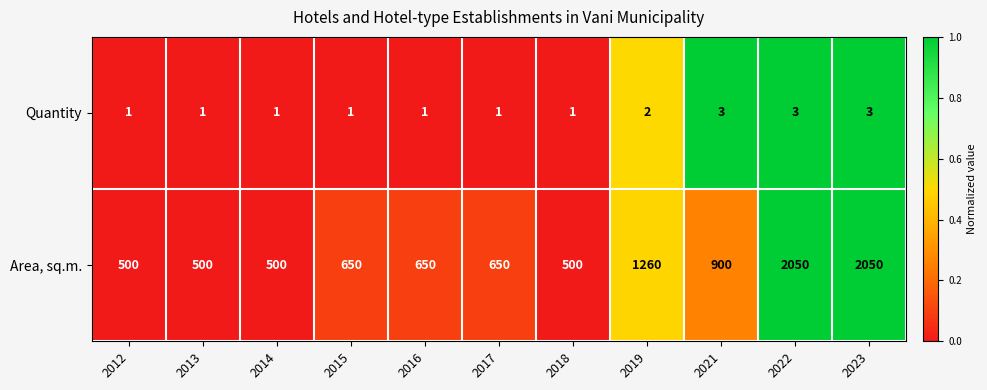

What is the maximum value shown in the chart?

2050